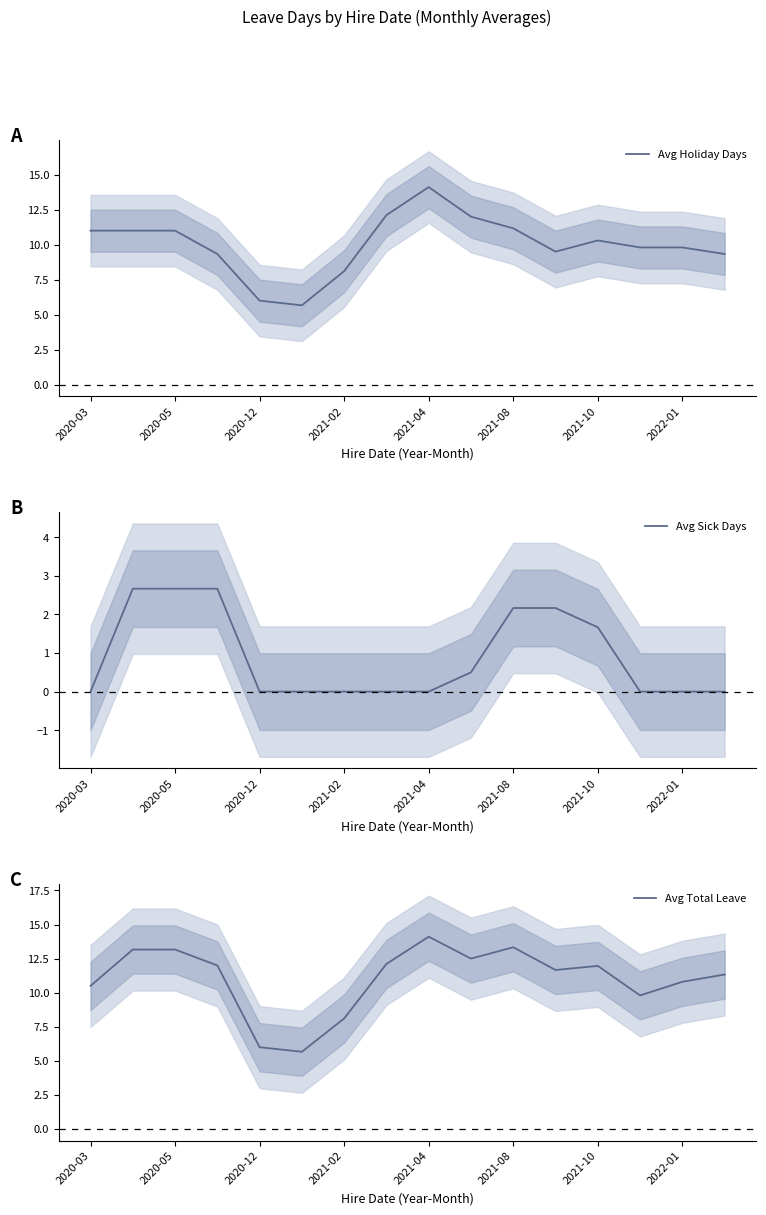

Where is Avg Sick Days nearest to the value 1?

9